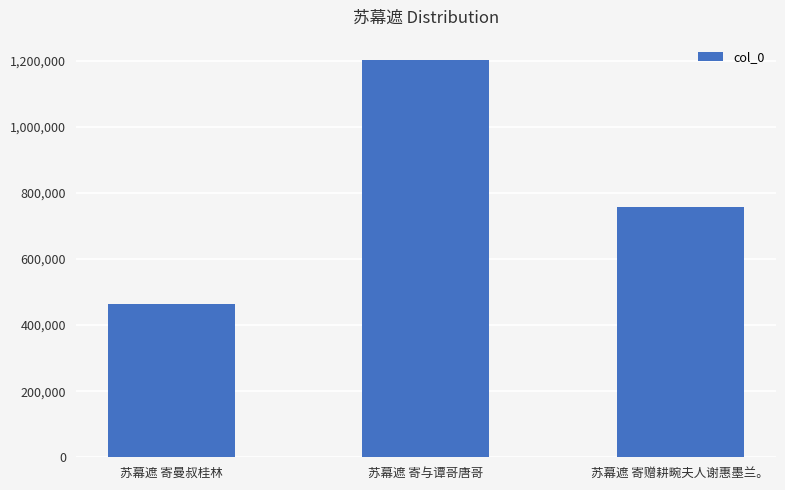

Where does the data first go above 757904?

苏幕遮 寄与谭哥唐哥